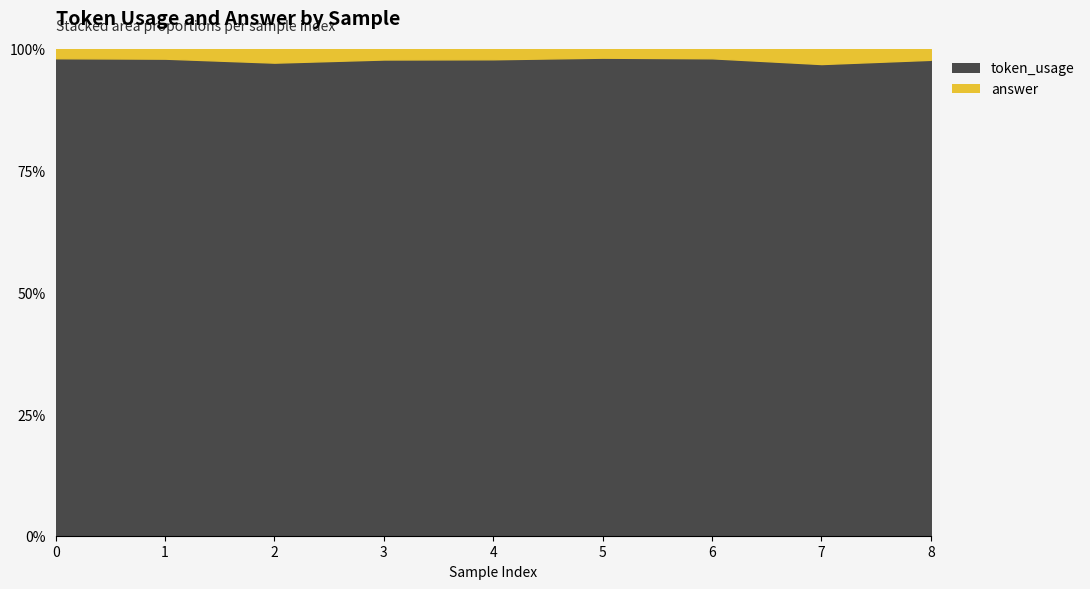

Which series changed the most between 0 and 2?

token_usage